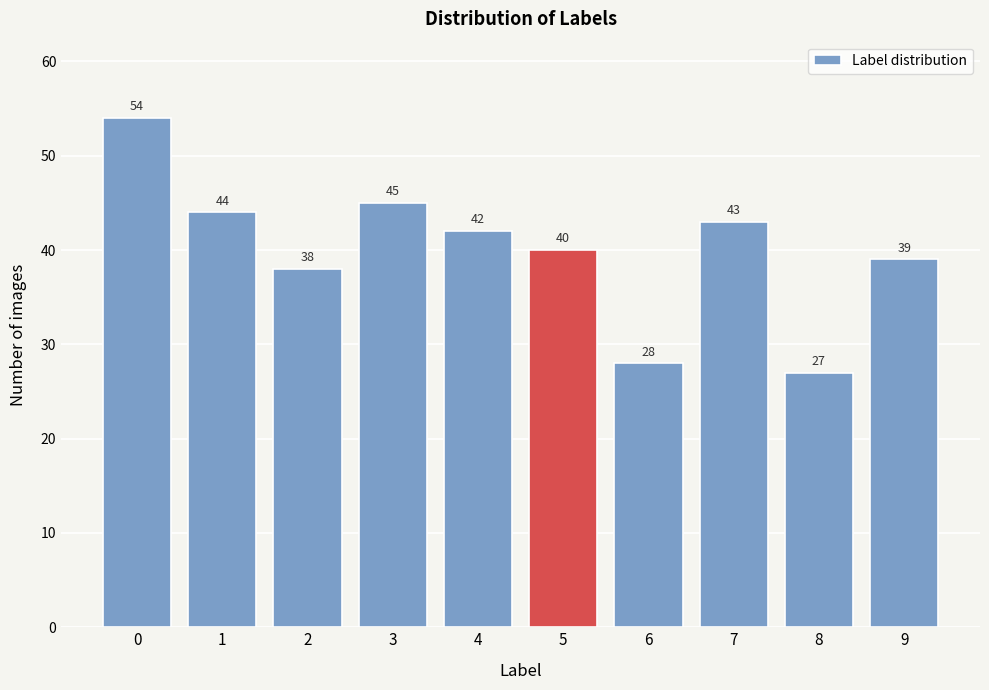

Reading left to right, list all the values displayed in this chart.

0=54	1=44	2=38	3=45	4=42	5=40	6=28	7=43	8=27	9=39